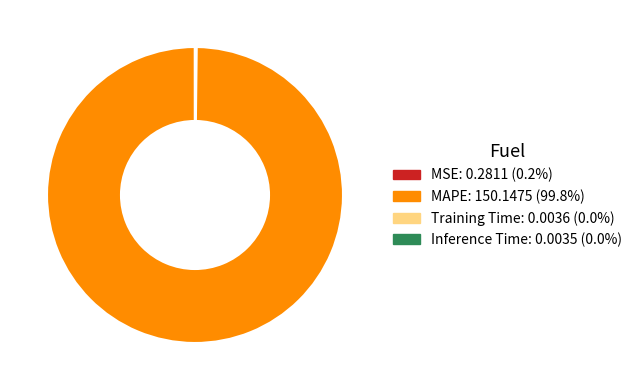

What is the majority slice?

MAPE